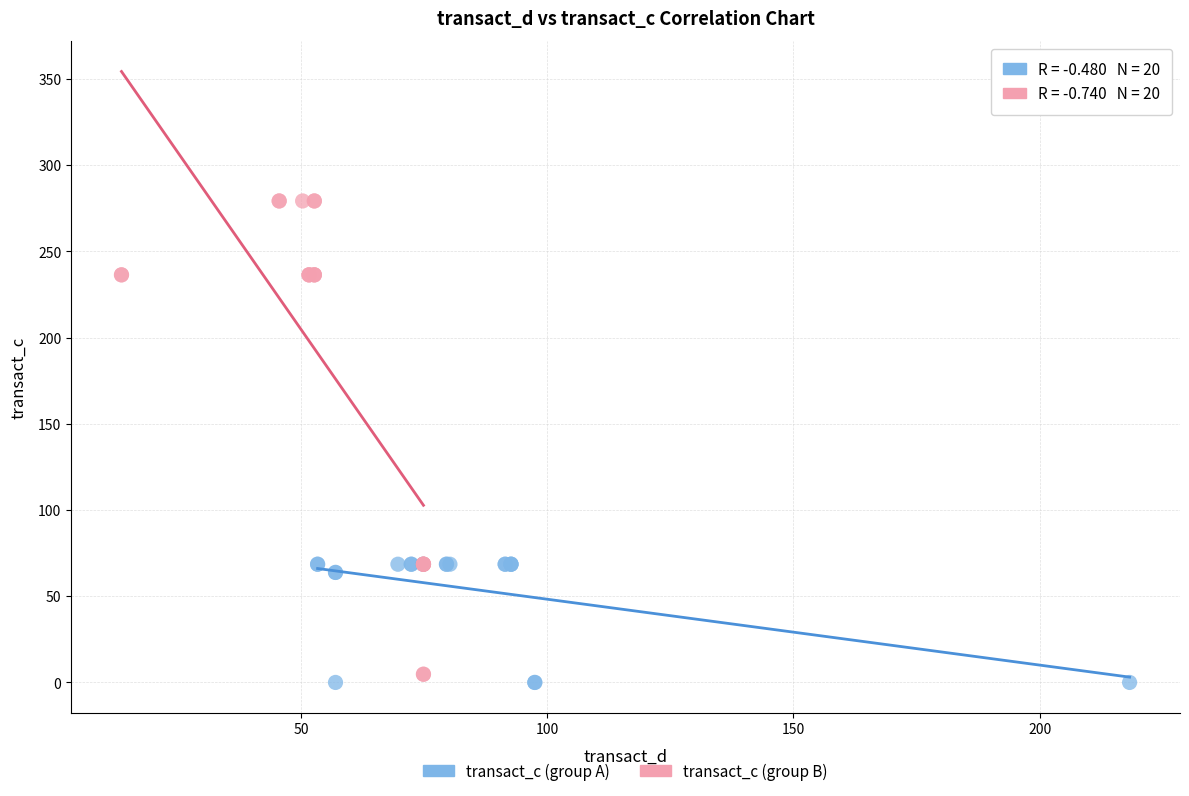

What are all the series names shown in the legend?

transact_c (group A), transact_c (group B)